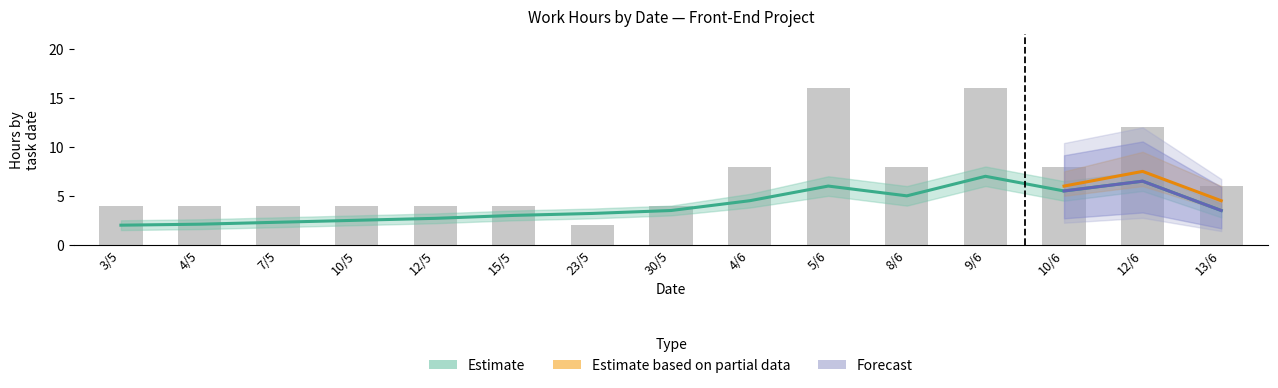

What is the difference between the maximum and second lowest values?

12